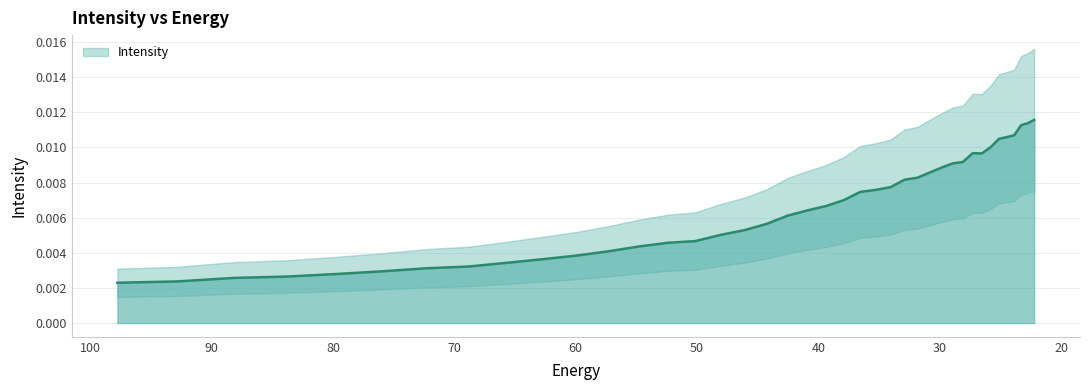

Which has a higher value, 26.521572 or 42.52636?

26.521572